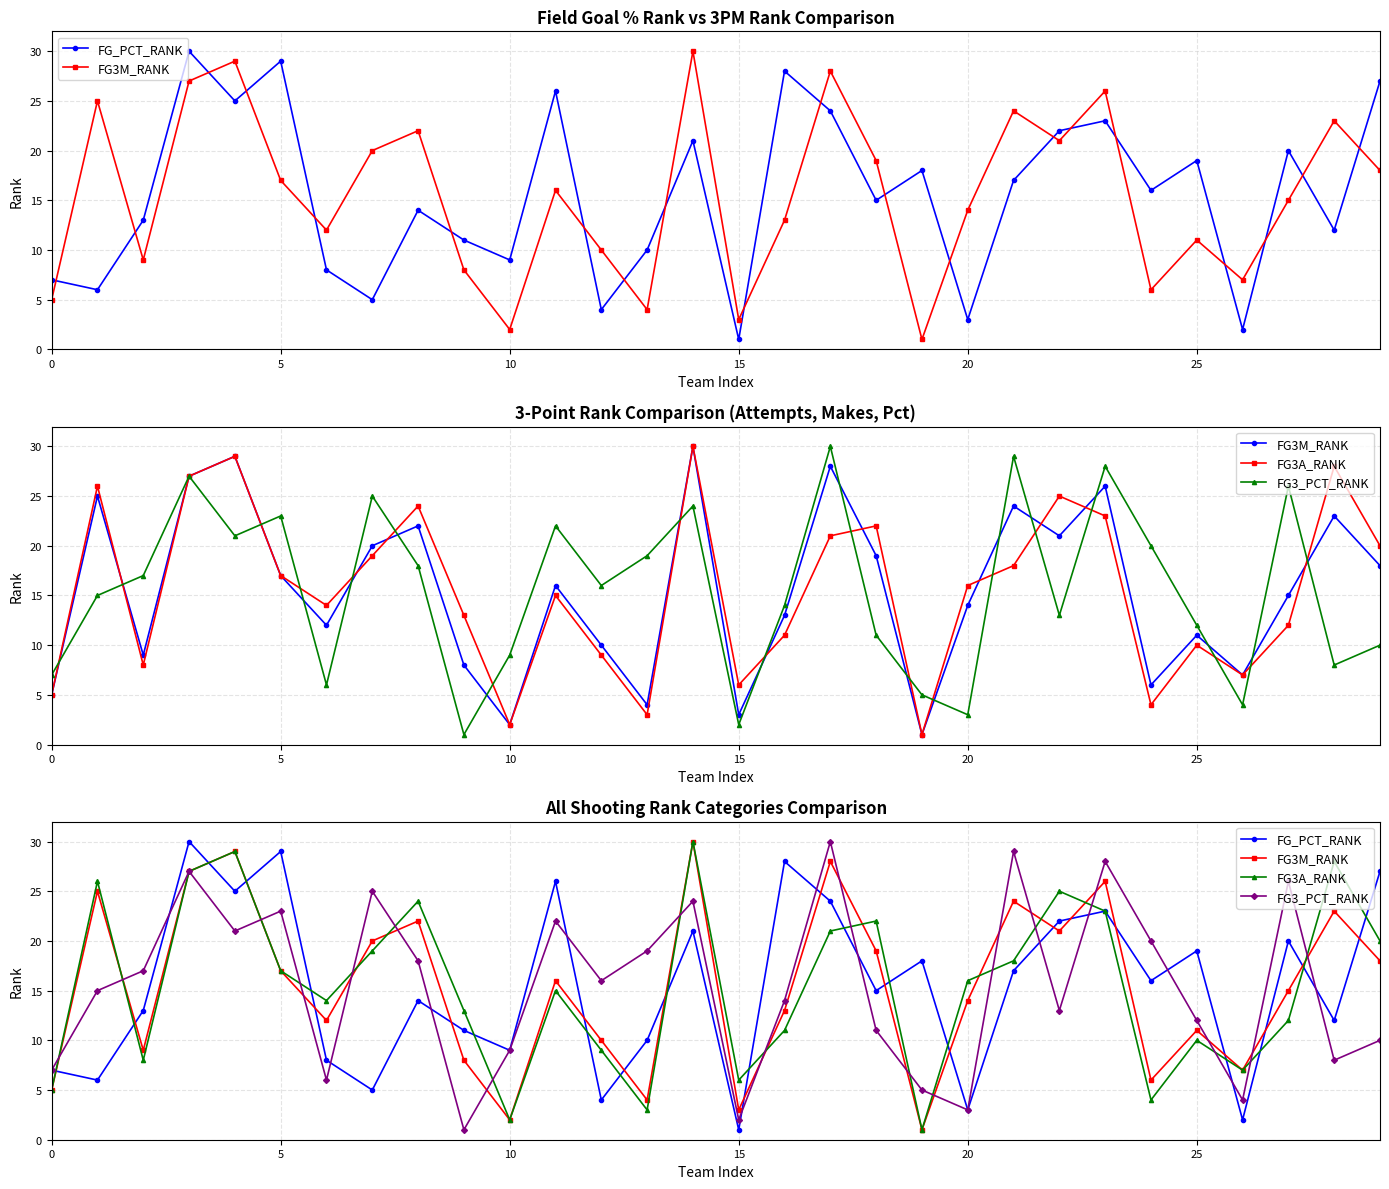

True or false: FG3_PCT_RANK has more than 1 interior local peaks.

True